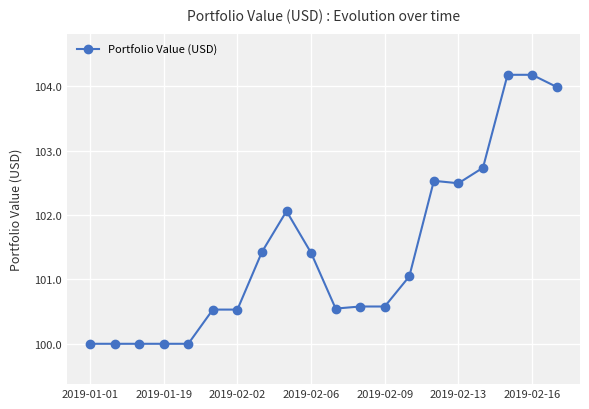

What is the maximum value shown in the chart?

104.2